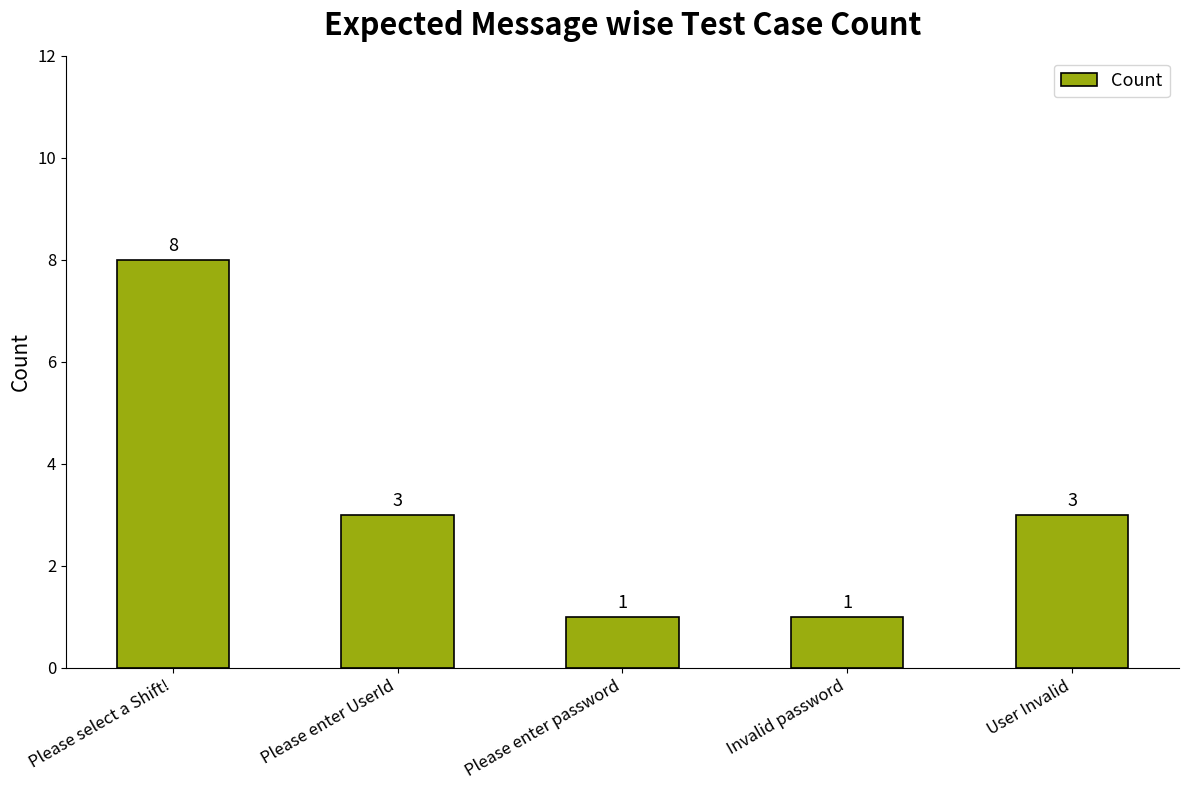

The chart shows a value of 3 at Please enter UserId. True or false?

True